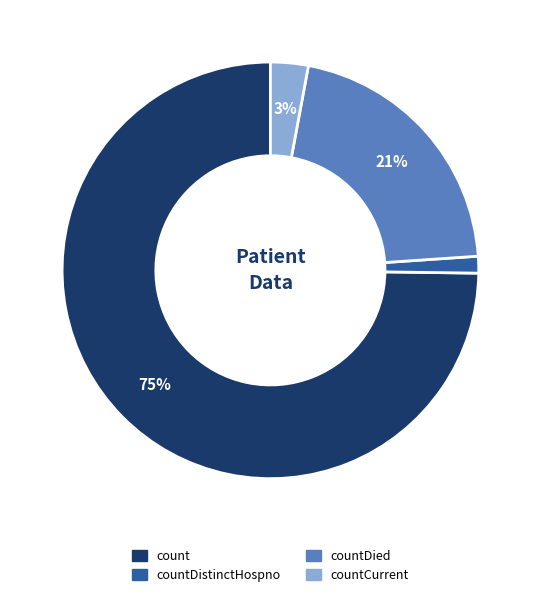

What is the ratio of the value at countDied to the value at count?

0.3